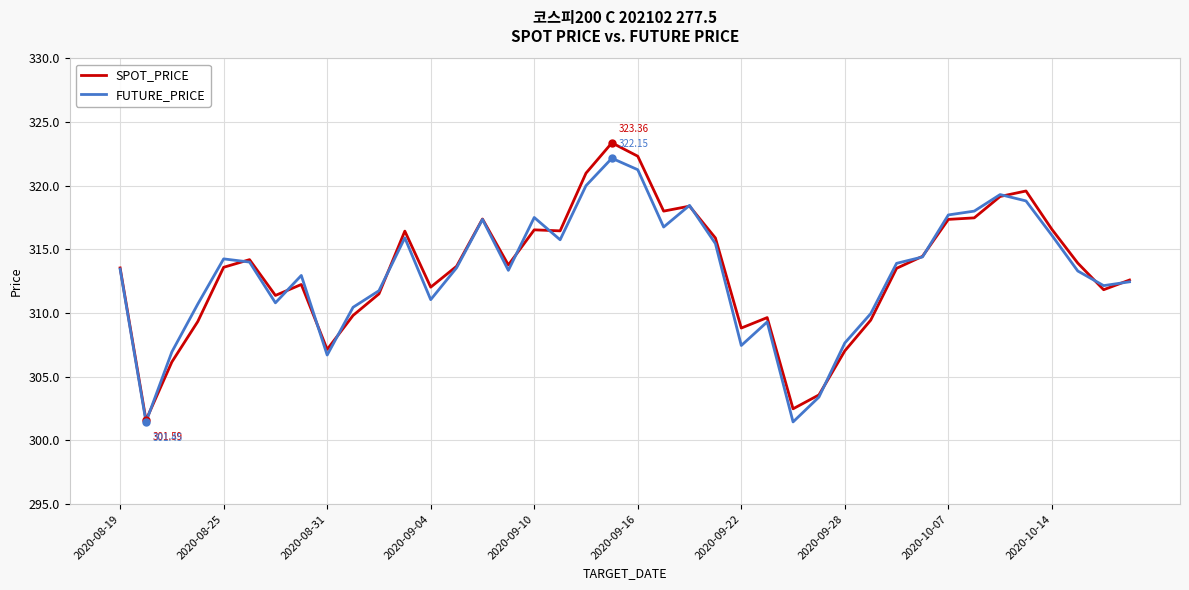

Which series has the largest range (max minus min)?

SPOT_PRICE